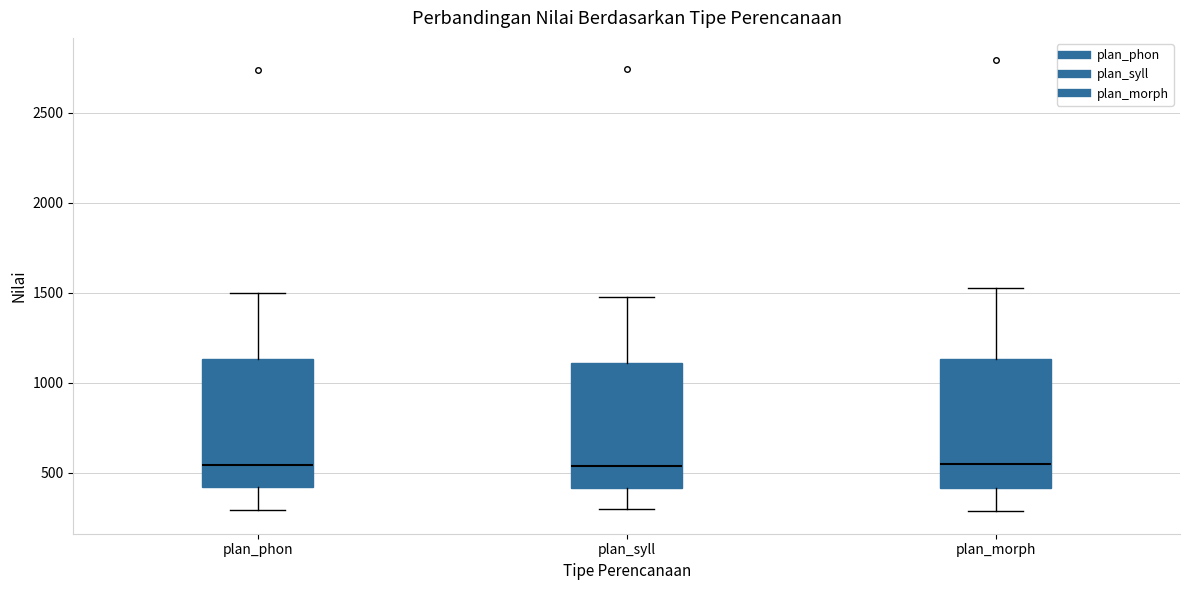

Reading left to right, read every box against the y-axis: the position of its median line, the range the box covers, and the ends of its whiskers. The values are not printed on the chart, so give them approximately, as read against the axis.

plan_phon: median 550, box 400 to 1150, whiskers 300 to 1500
plan_syll: median 550, box 400 to 1100, whiskers 300 to 1500
plan_morph: median 550, box 400 to 1150, whiskers 300 to 1550